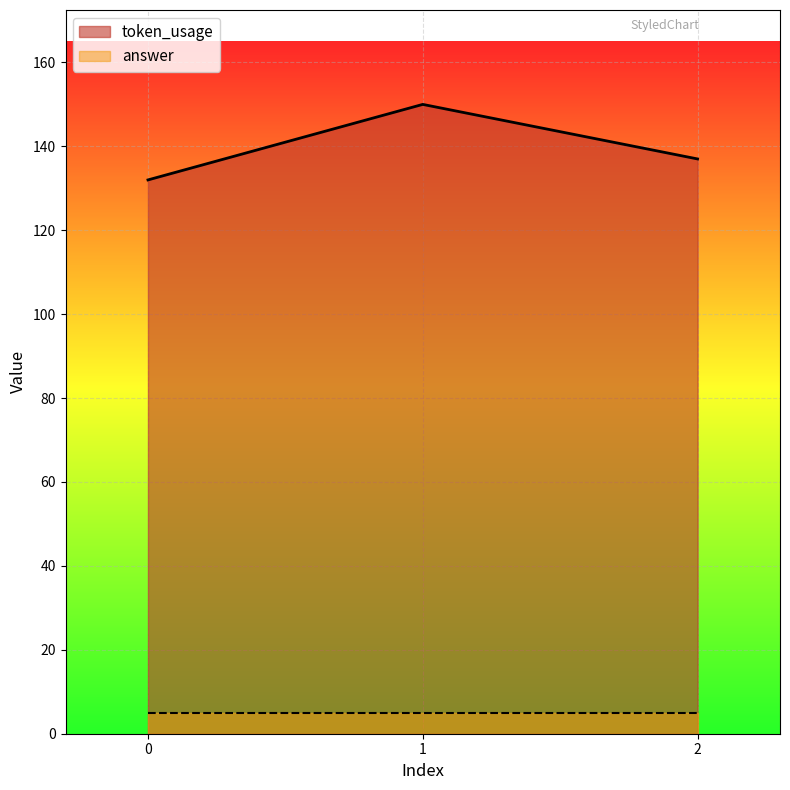

List the labels in order of value, smallest first.

0, 2, 1